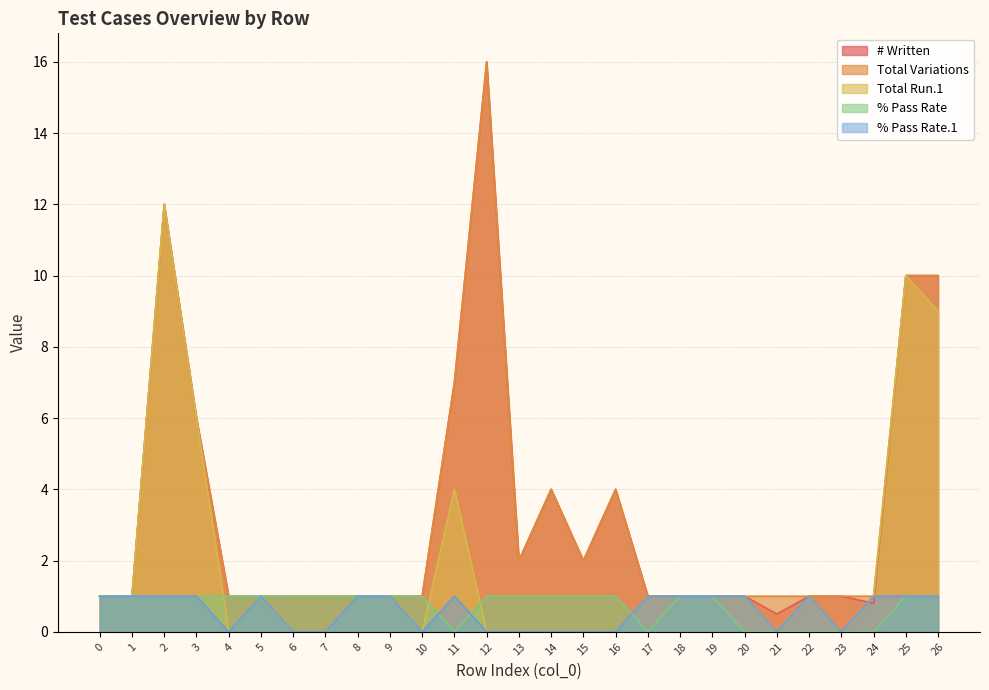

Reading right to left, list all the values displayed in this chart.

# Written: 26=10.0	25=10.0	24=0.8	23=1.0	22=1.0	21=0.5	20=1.0	19=1.0	18=1.0	17=1.0	16=4.0	15=2.0	14=4.0	13=2.0	12=16.0	11=7.0	10=1.0	9=1.0	8=1.0	7=1.0	6=1.0	5=1.0	4=1.0	3=6.0	2=12.0	1=1.0	0=1.0
Total Variations: 26=10.0	25=10.0	24=1.0	23=1.0	22=1.0	21=1.0	20=1.0	19=1.0	18=1.0	17=1.0	16=4.0	15=2.0	14=4.0	13=2.0	12=16.0	11=7.0	10=1.0	9=1.0	8=1.0	7=1.0	6=1.0	5=1.0	4=1.0	3=6.0	2=12.0	1=1.0	0=1.0
Total Run.1: 26=9.0	25=10.0	24=1.0	23=0.0	22=1.0	21=0.0	20=1.0	19=1.0	18=1.0	17=1.0	16=0.0	15=0.0	14=0.0	13=0.0	12=0.0	11=4.0	10=0.0	9=1.0	8=1.0	7=0.0	6=0.0	5=1.0	4=0.0	3=6.0	2=12.0	1=1.0	0=1.0
% Pass Rate: 26=1.0	25=1.0	24=0.0	23=0.0	22=0.0	21=0.0	20=0.0	19=1.0	18=1.0	17=0.0	16=1.0	15=1.0	14=1.0	13=1.0	12=1.0	11=0.0	10=1.0	9=1.0	8=1.0	7=1.0	6=1.0	5=1.0	4=1.0	3=1.0	2=1.0	1=1.0	0=1.0
% Pass Rate.1: 26=1.0	25=1.0	24=1.0	23=0.0	22=1.0	21=0.0	20=1.0	19=1.0	18=1.0	17=1.0	16=0.0	15=0.0	14=0.0	13=0.0	12=0.0	11=1.0	10=0.0	9=1.0	8=1.0	7=0.0	6=0.0	5=1.0	4=0.0	3=1.0	2=1.0	1=1.0	0=1.0